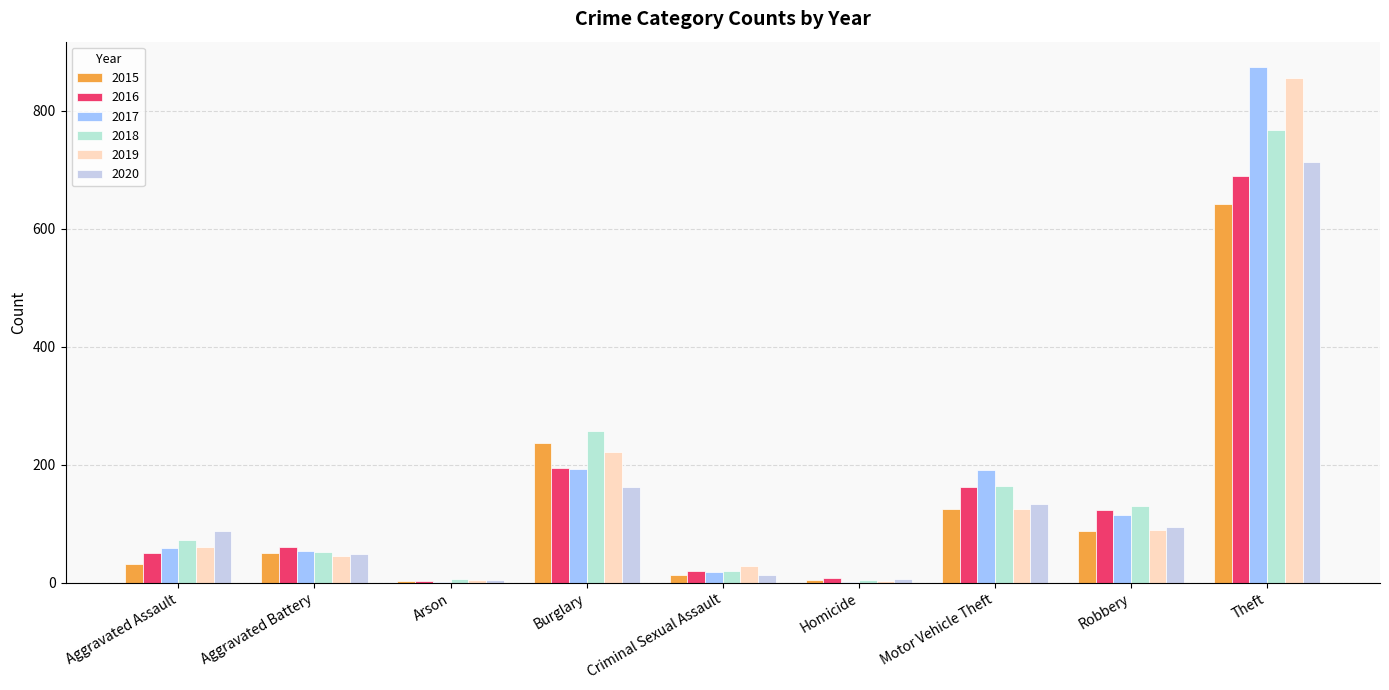

How many series are shown in this chart?

6